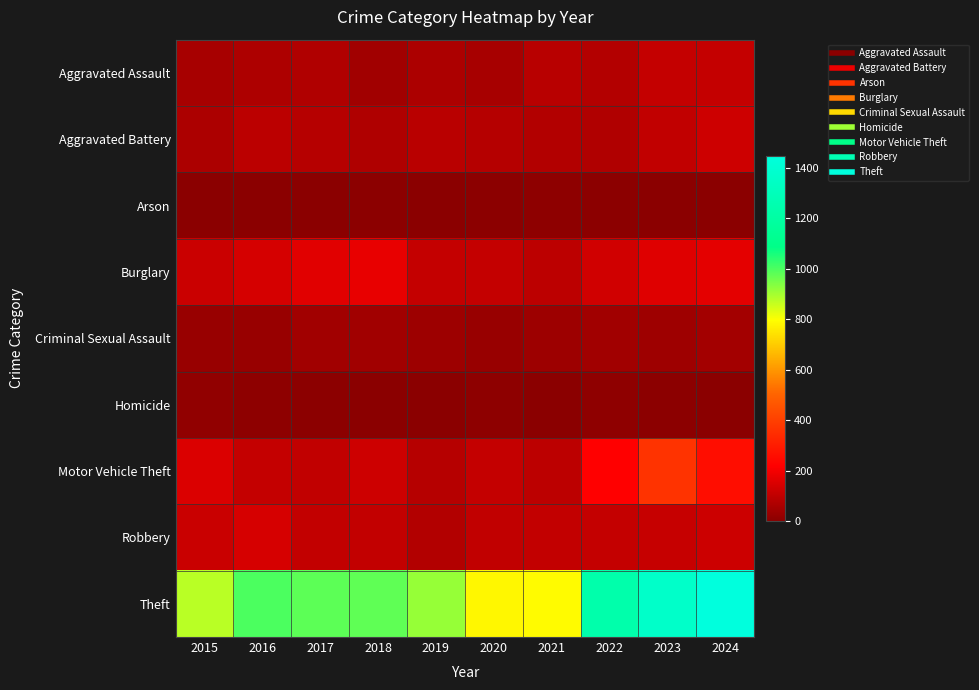

What is the total value across all series at 2017?

1555